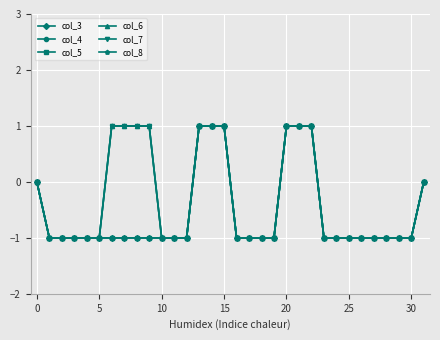

Is this an area chart (filled region under the line)?

No